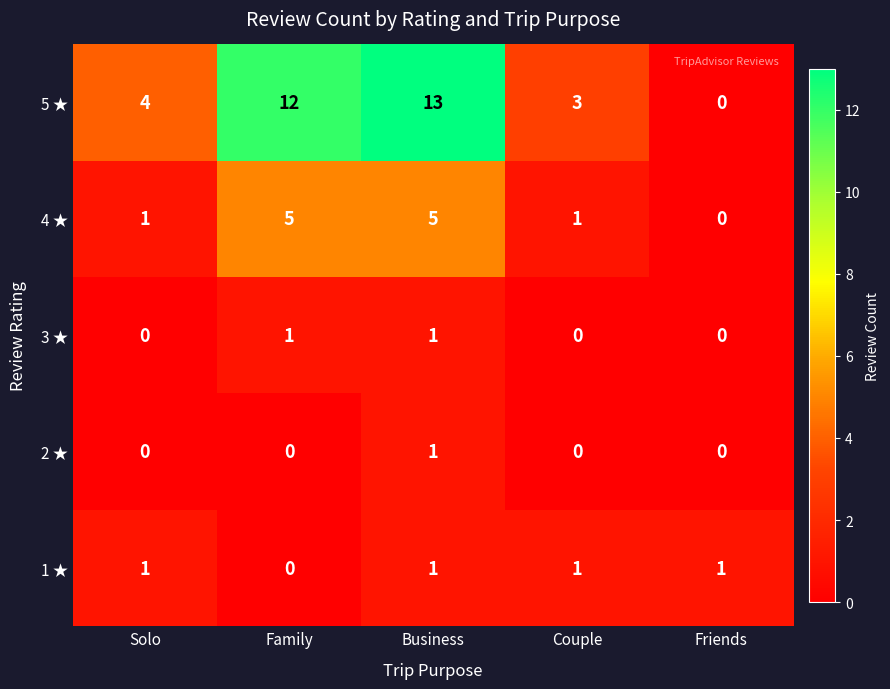

At which label is 5 ★ closest to 6?

Solo